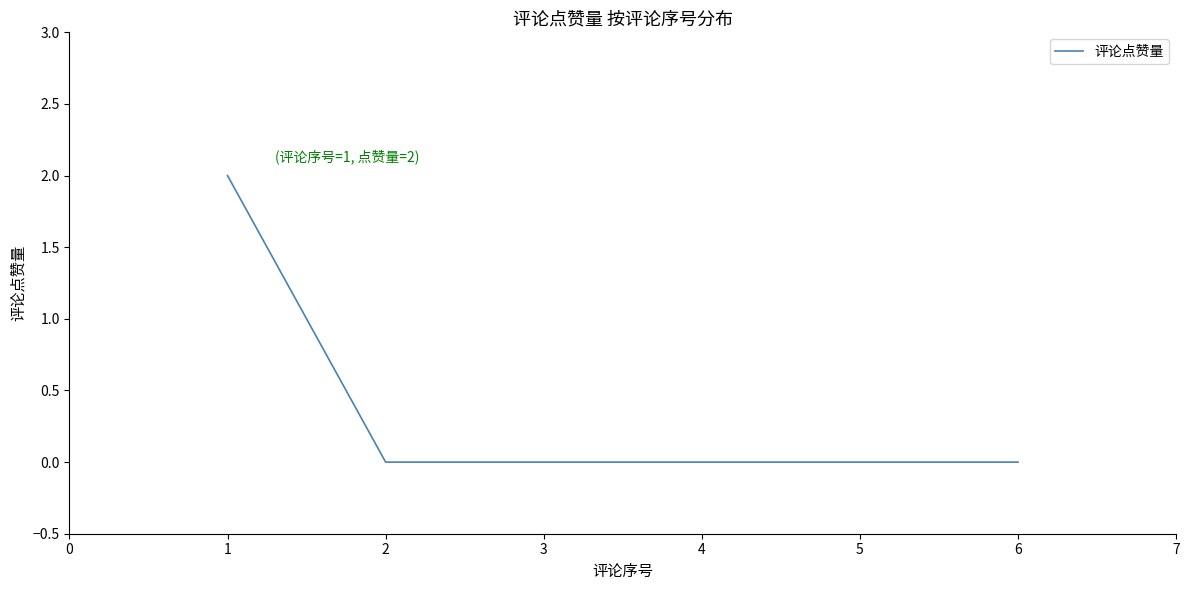

True or false: the data shows -1 at 5.

False